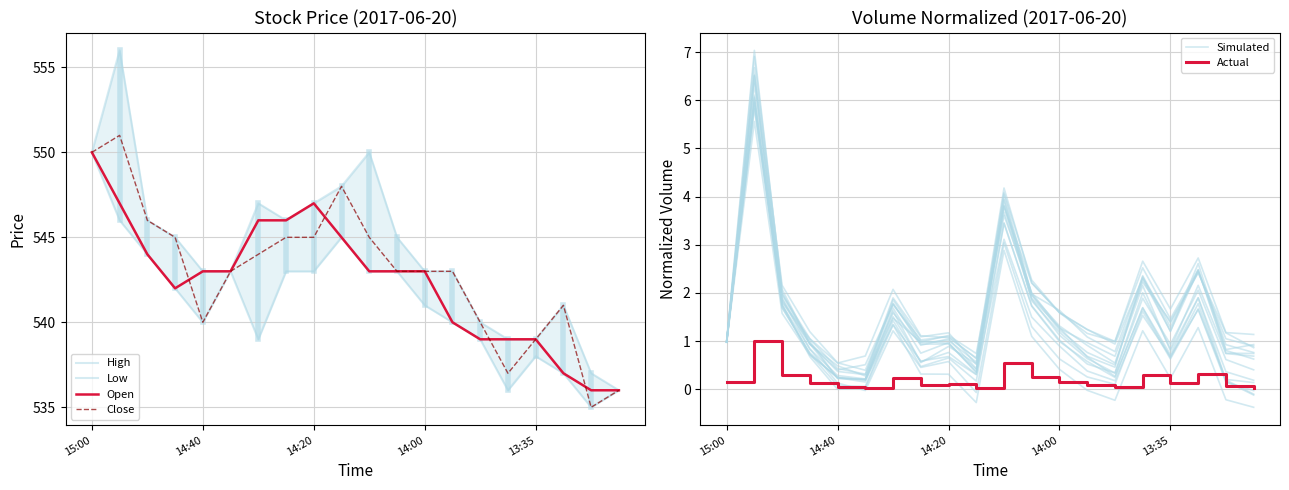

Read the Open value at 14:40, to the nearest 10.

540